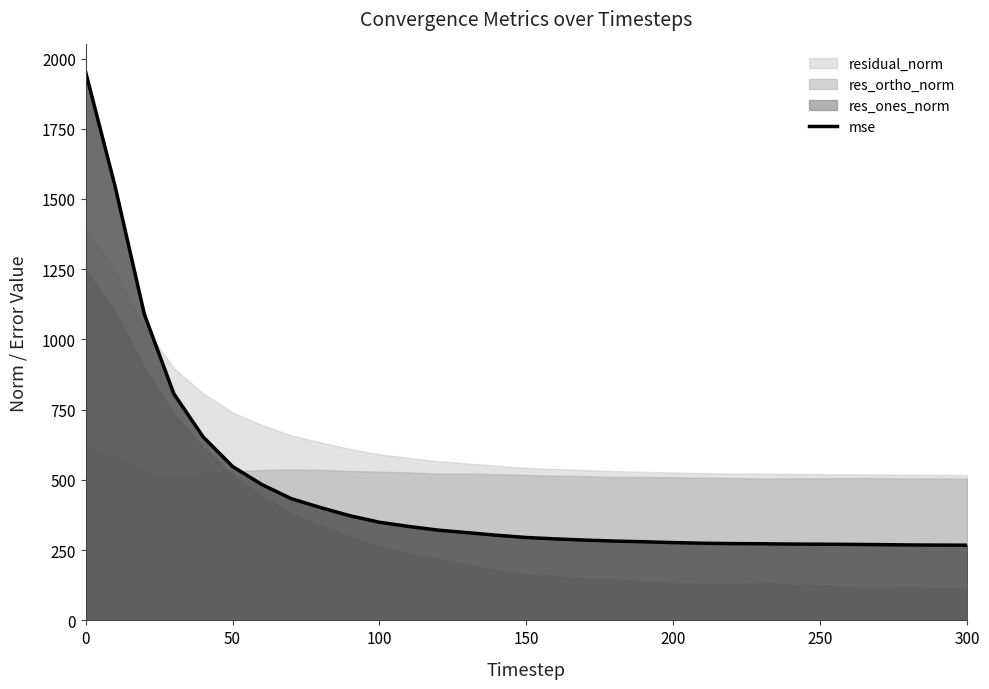

Reading left to right, extract all data points from this chart.

1952.5	1546.6	1089.6	807.2	653.2	548.0	483.4	433.2	401.4	372.3	349.3	334.3	321.2	312.2	303.0	295.1	290.0	285.8	282.3	279.9	277.0	274.6	273.4	272.8	271.6	271.2	270.5	269.7	268.6	268.0	267.7